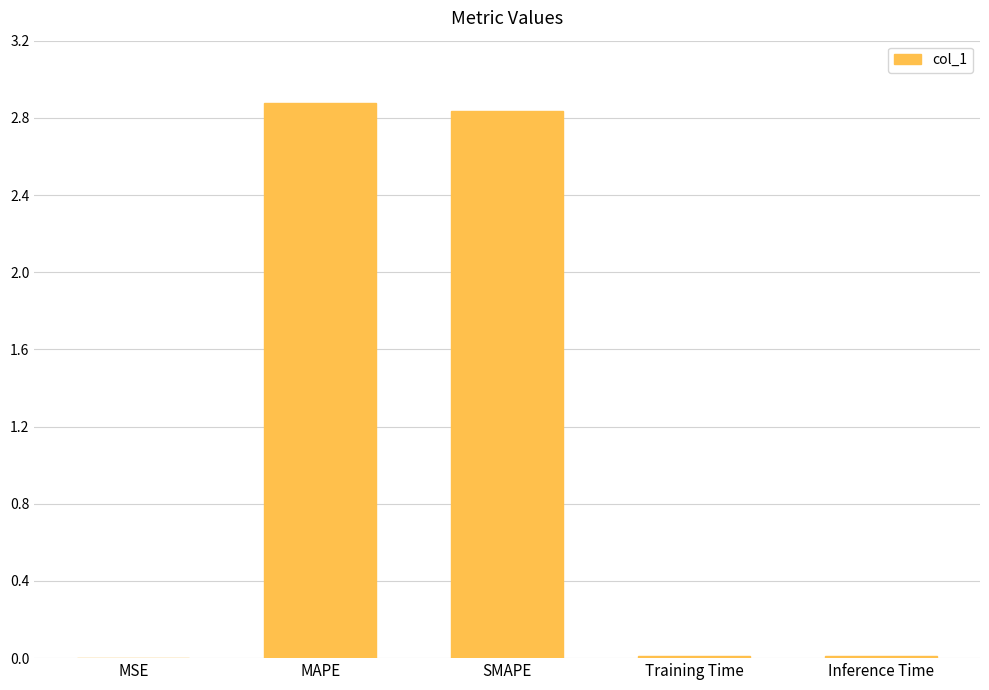

Between MSE and MAPE, which is larger?

MAPE